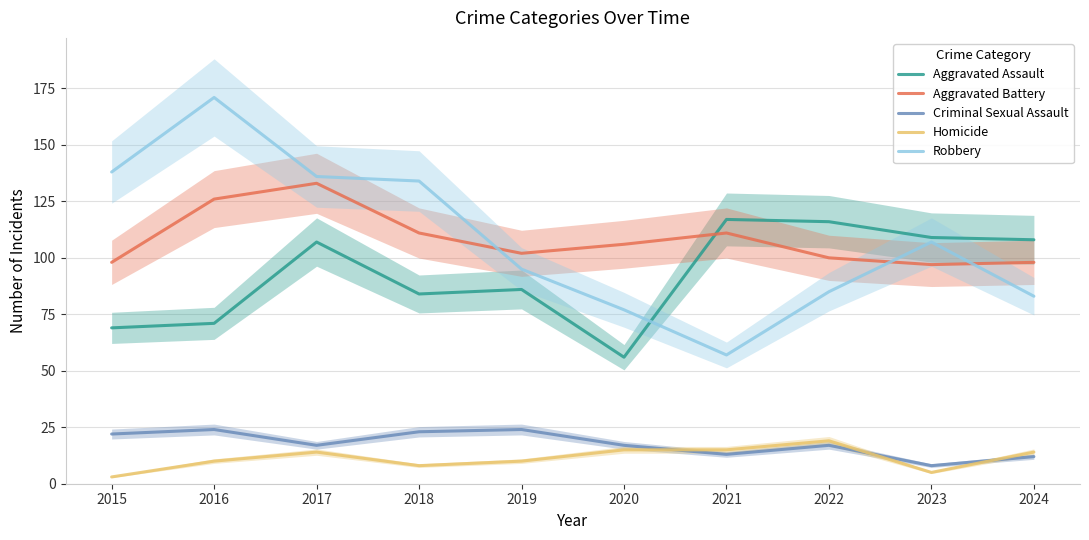

Rank the series by their maximum value, from highest to lowest.

Robbery, Aggravated Battery, Aggravated Assault, Criminal Sexual Assault, Homicide